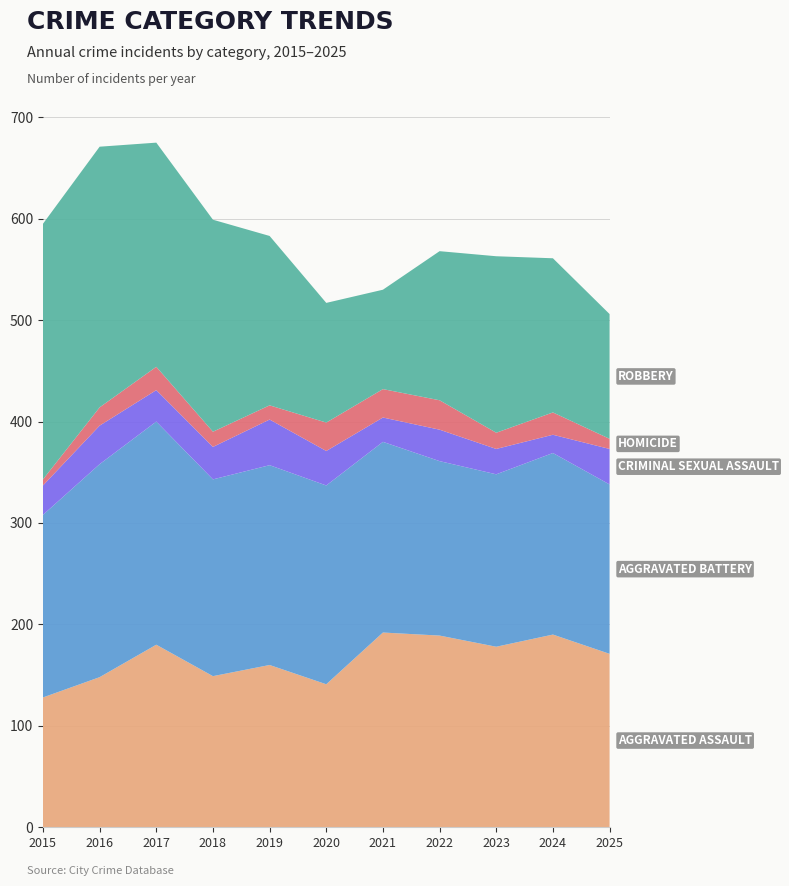

Reading right to left, list all the values displayed in this chart.

Aggravated Assault: 2025=171	2024=190	2023=178	2022=189	2021=192	2020=141	2019=160	2018=149	2017=180	2016=148	2015=128
Aggravated Battery: 2025=167	2024=179	2023=170	2022=172	2021=188	2020=196	2019=197	2018=194	2017=220	2016=210	2015=180
Criminal Sexual Assault: 2025=35	2024=18	2023=25	2022=31	2021=24	2020=34	2019=45	2018=32	2017=31	2016=38	2015=29
Homicide: 2025=10	2024=22	2023=16	2022=29	2021=28	2020=28	2019=14	2018=15	2017=23	2016=18	2015=6
Robbery: 2025=123	2024=152	2023=174	2022=147	2021=98	2020=118	2019=167	2018=209	2017=221	2016=257	2015=252